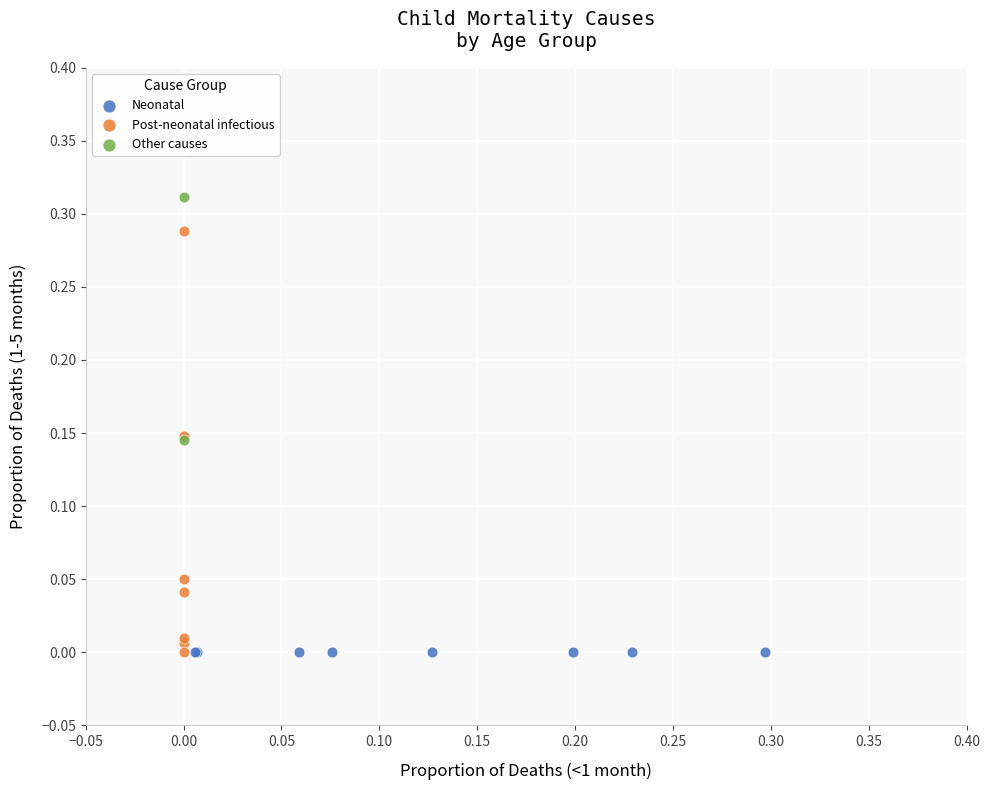

Which series reaches the maximum Y coordinate?

Other causes